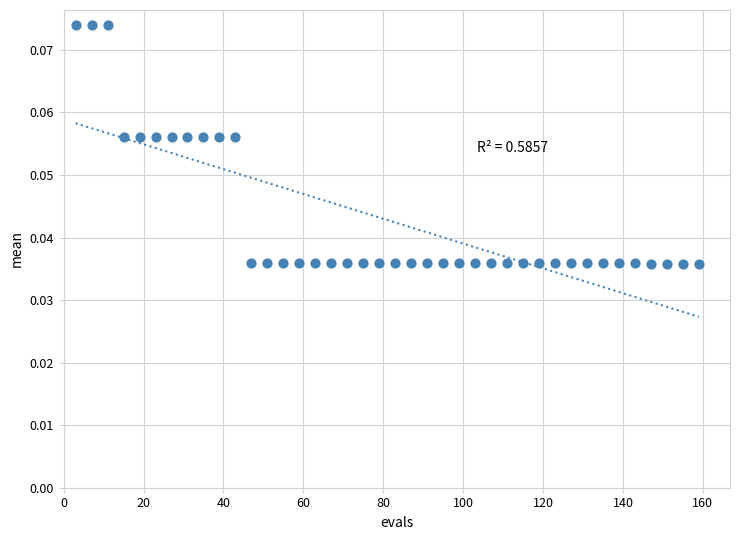

What is the range of X values (max minus min)?

156.0